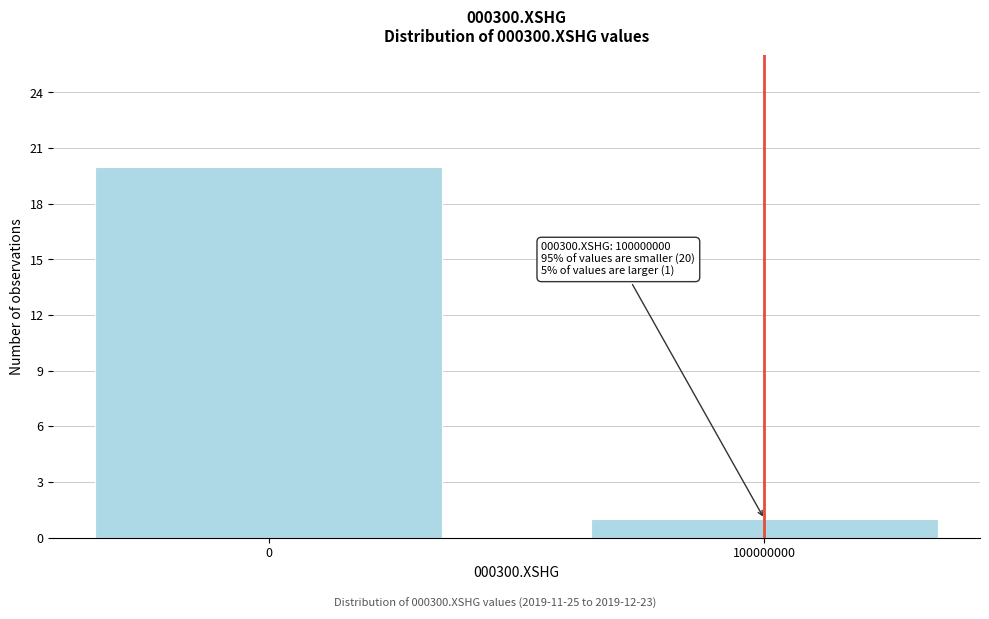

Reading left to right, transcribe all the data shown in this chart.

20	1